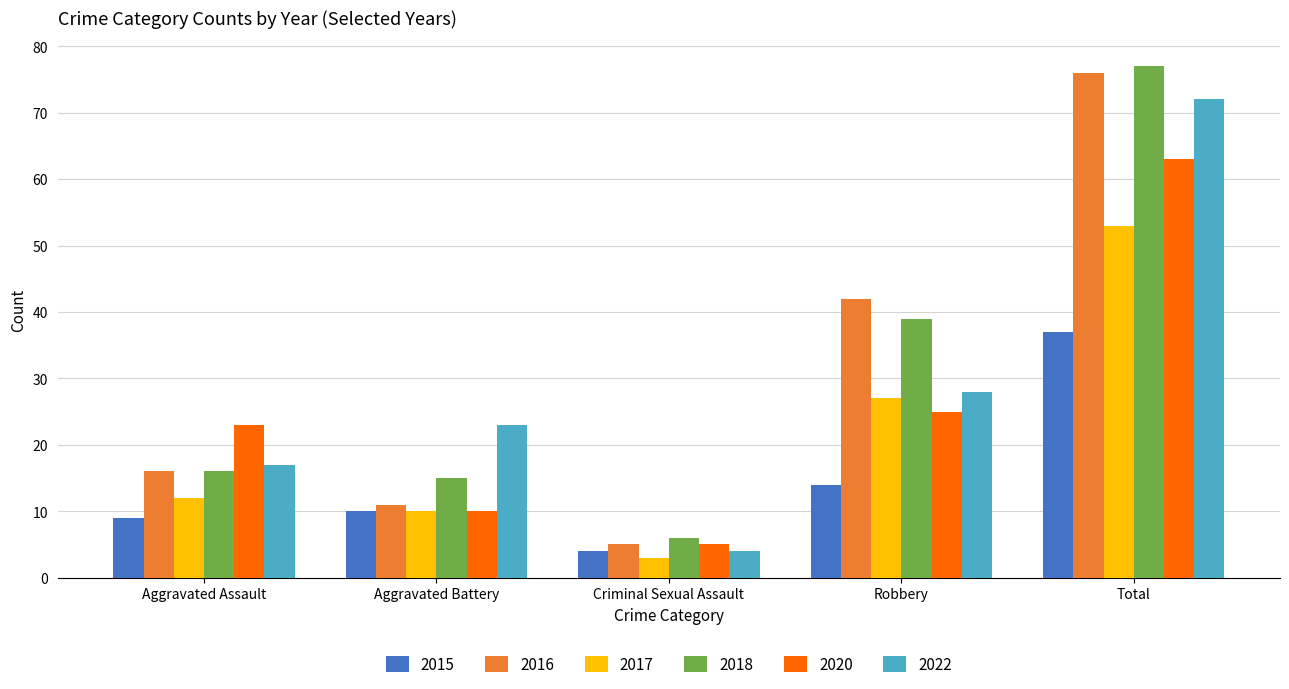

Is it true that 2017 equals 27 at Robbery?

True